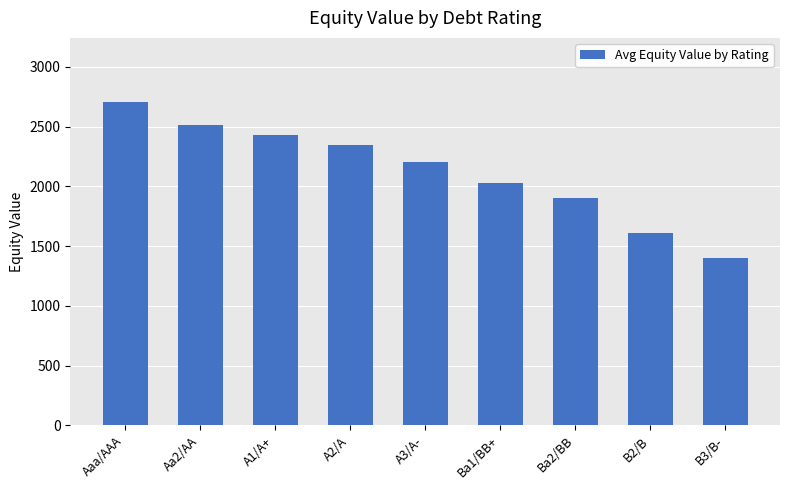

Reading left to right, list all the values displayed in this chart.

Aaa/AAA=2701.8	Aa2/AA=2513.5	A1/A+=2428.0	A2/A=2346.0	A3/A-=2206.1	Ba1/BB+=2025.7	Ba2/BB=1900.0	B2/B=1613.4	B3/B-=1396.9